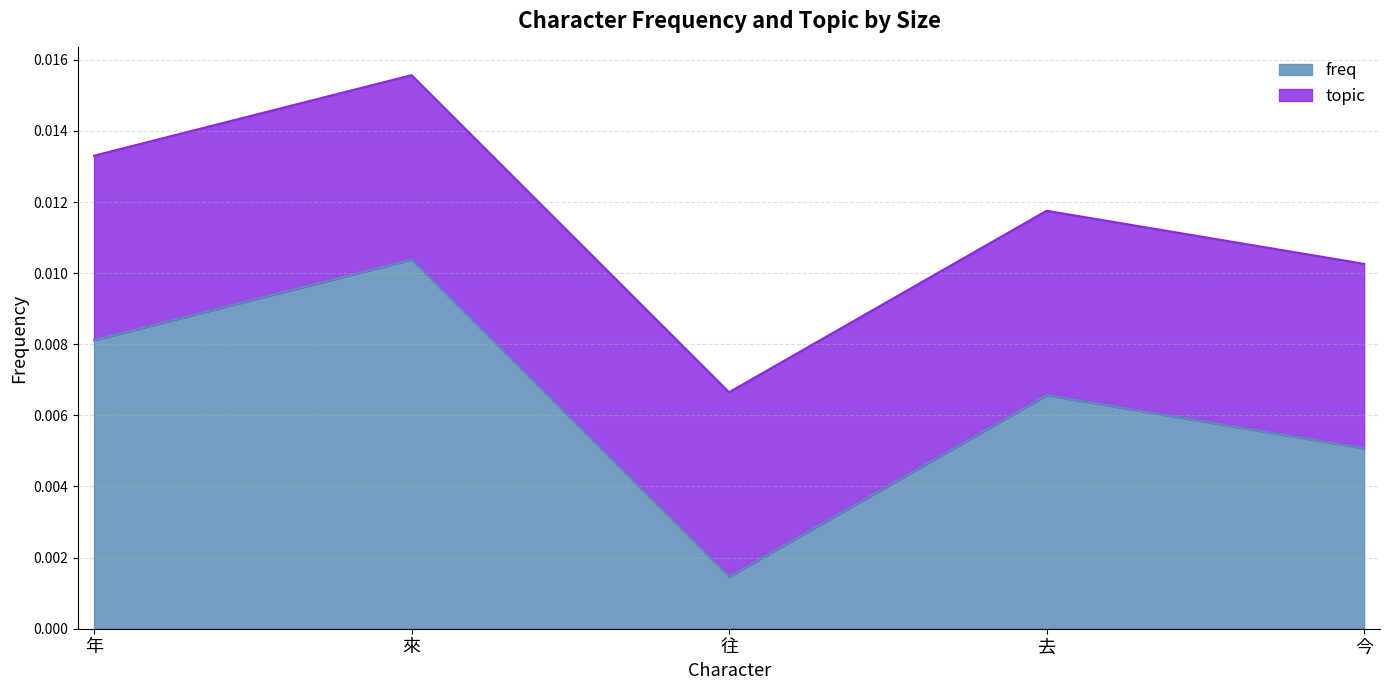

How many lines are shown in the chart?

2